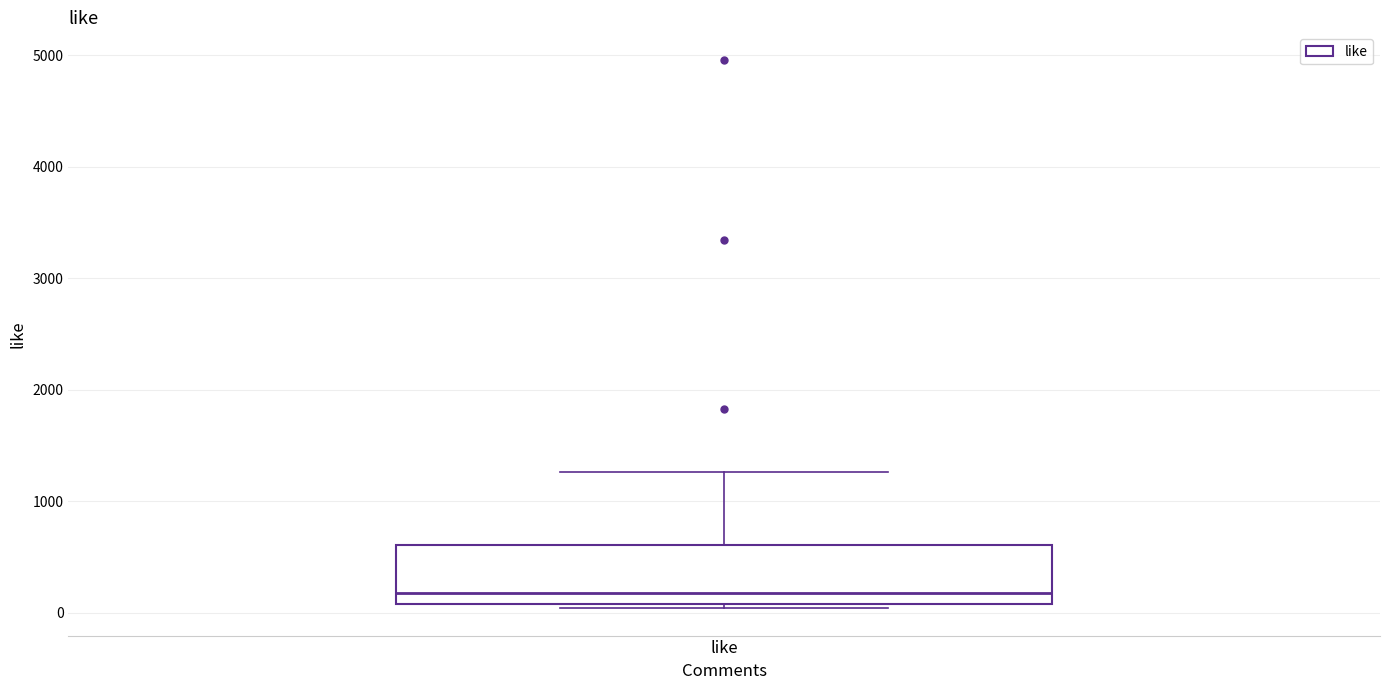

Read this box plot against the y-axis: the position of the median line, the range covered by the box, and the ends of both whiskers. The values are not printed on the chart, so give them approximately, as read against the axis.

median 200, box 100 to 600, whiskers 0 to 1300